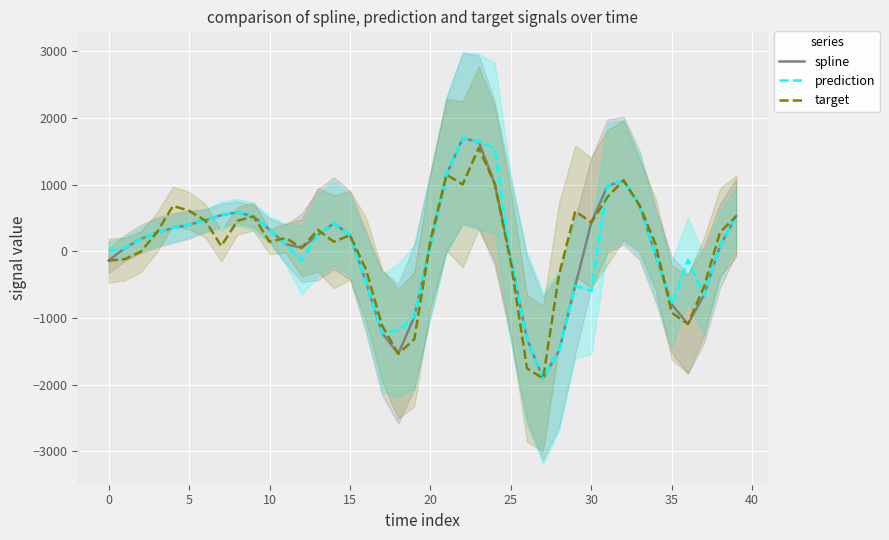

At which category is the sum across all series the highest?

23